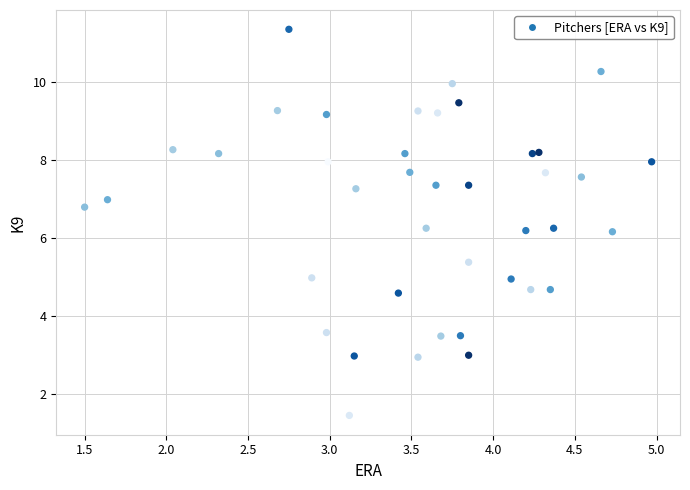

What is the range of X values (max minus min)?

3.5